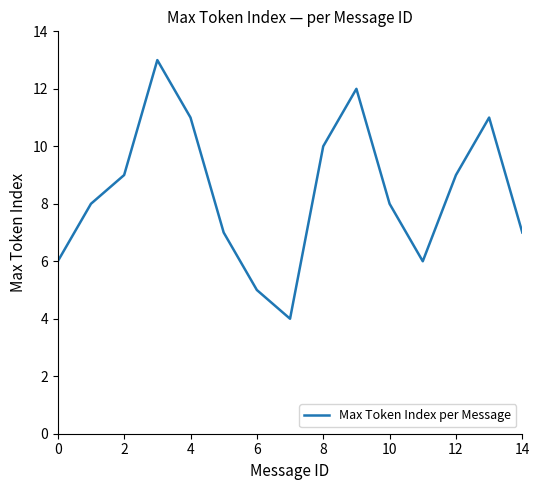

What is the minimum value shown in the chart?

4